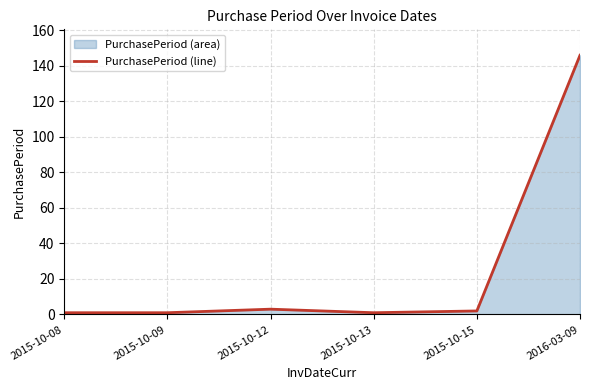

How many data points are less than 2?

3